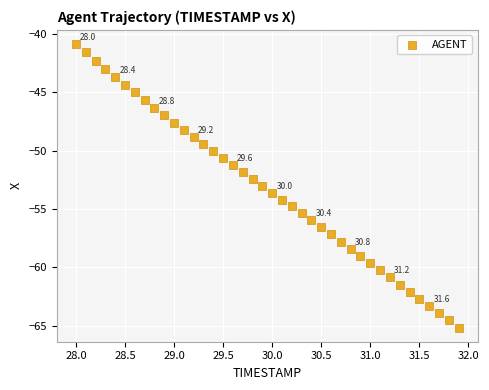

What is the range of Y values (max minus min)?

24.3